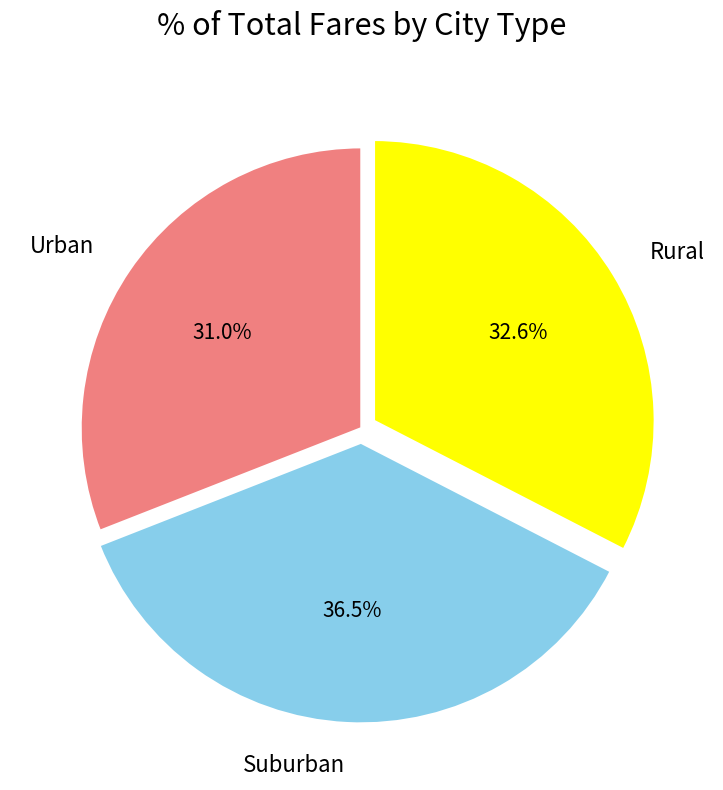

What is the ratio of the value at Suburban to the value at Urban?

1.2